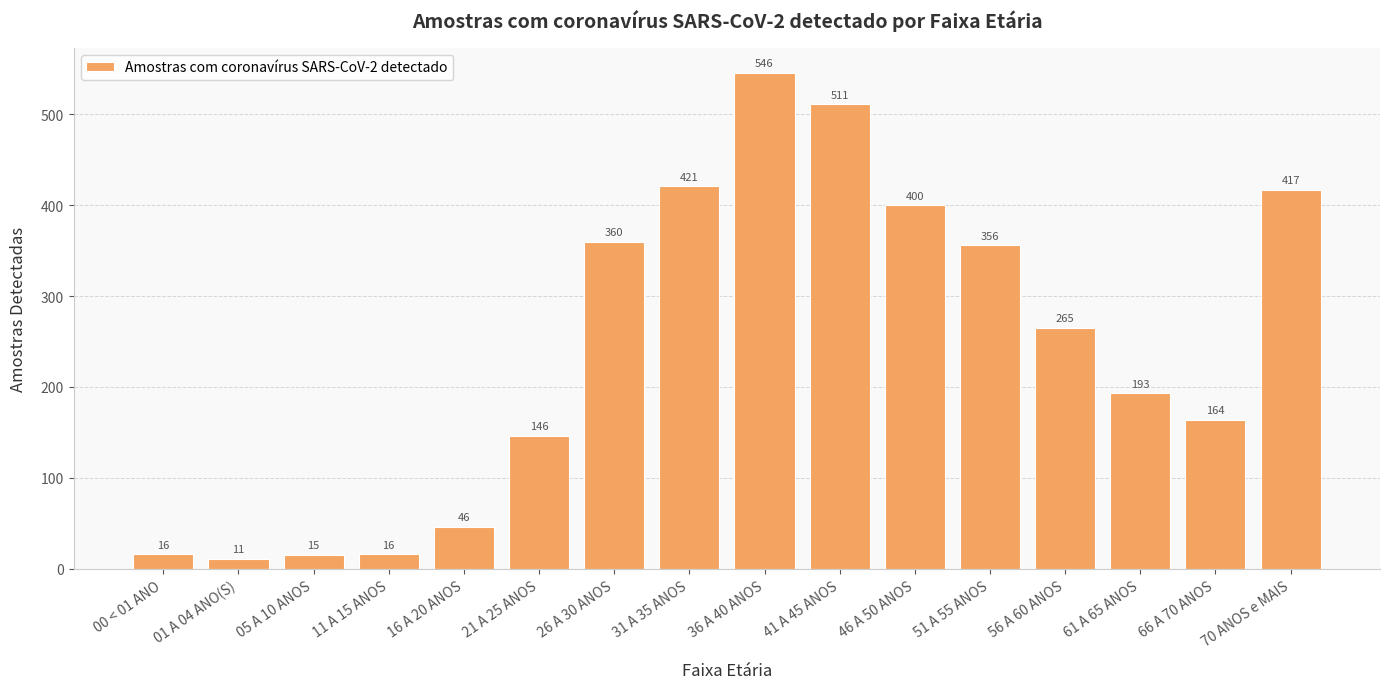

What is the change in value from 11 A 15 ANOS to 41 A 45 ANOS?

+495